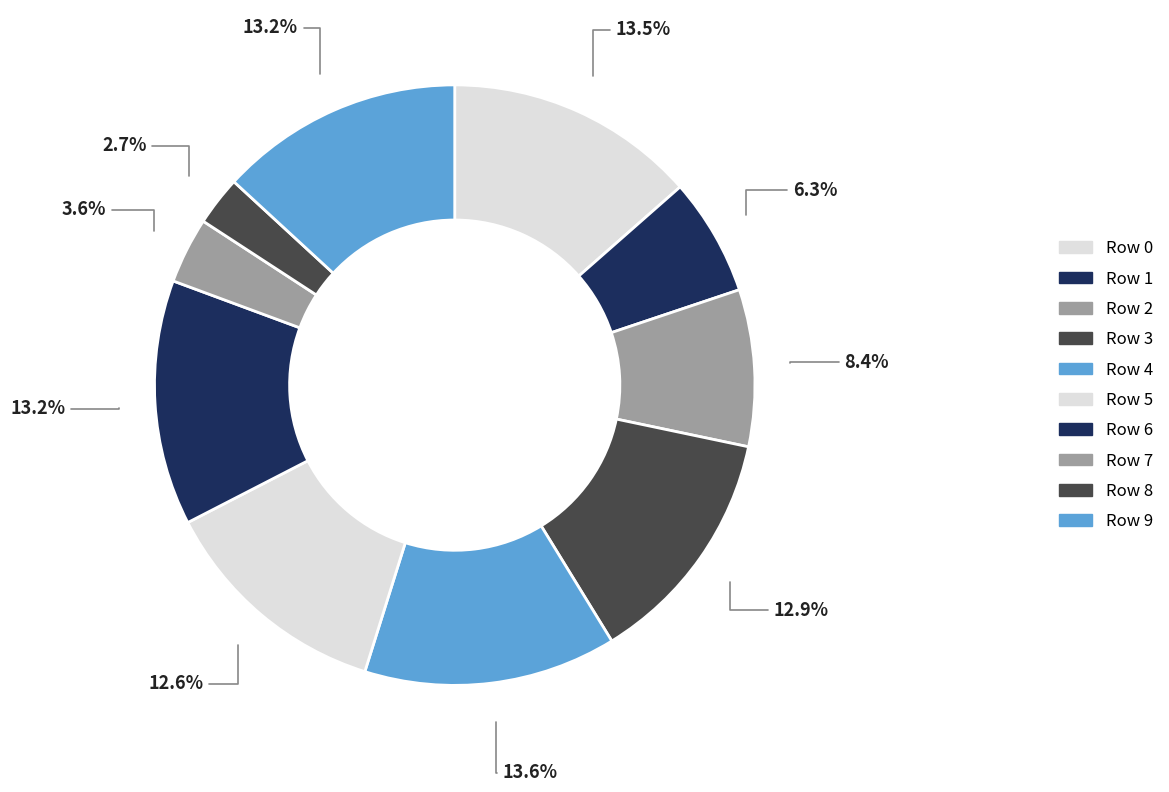

Count the number of slices in the pie.

10